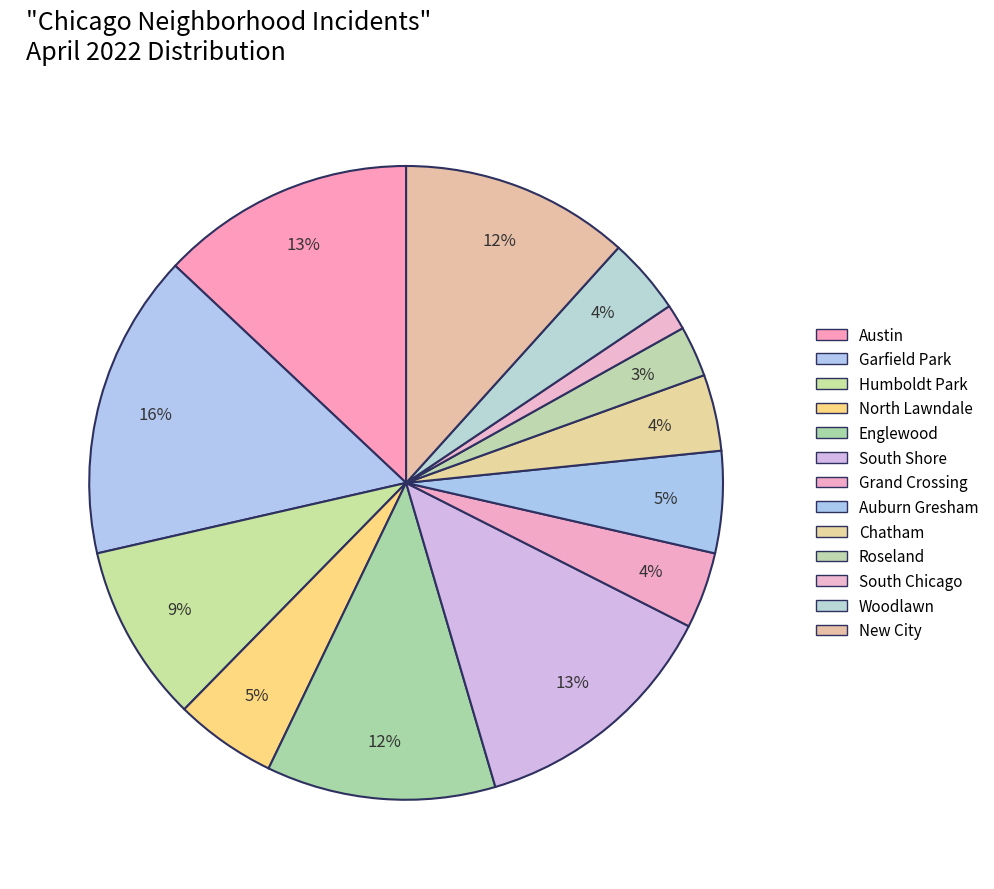

Count the number of slices in the pie.

13